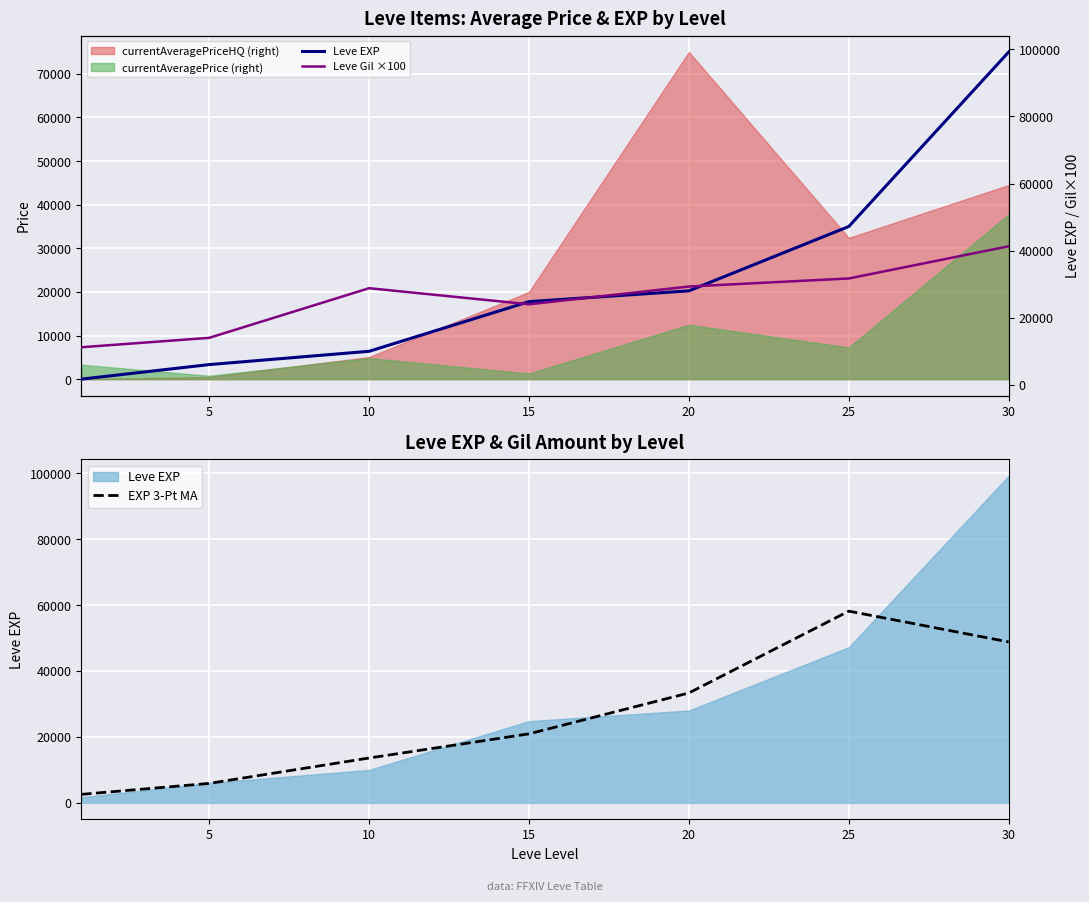

At which category is the sum across all series the highest?

30